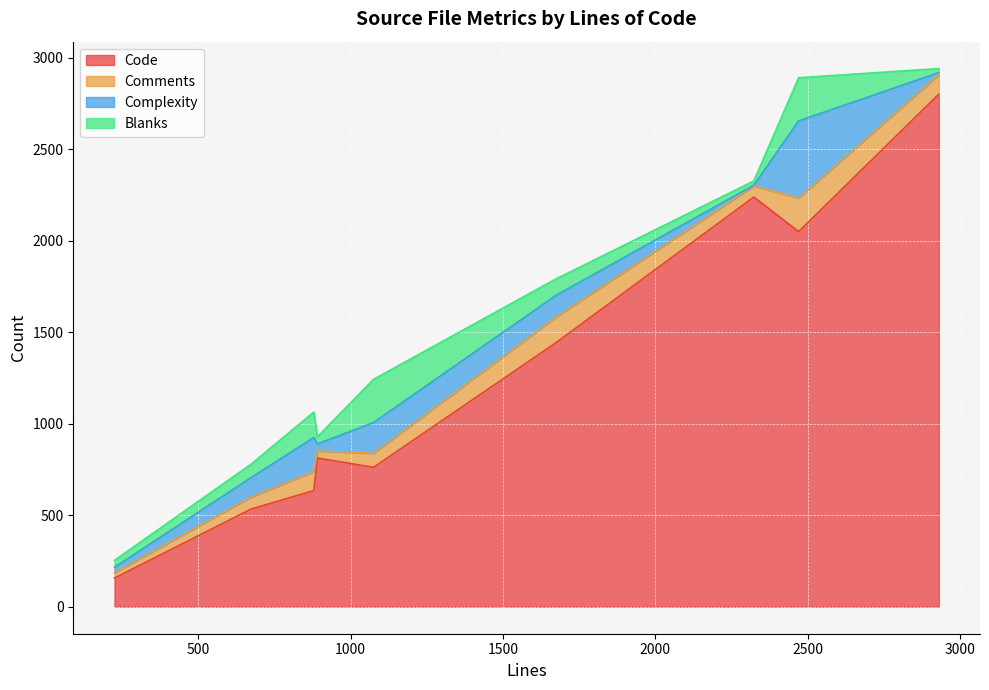

Which label corresponds to the largest value in the chart?

2930